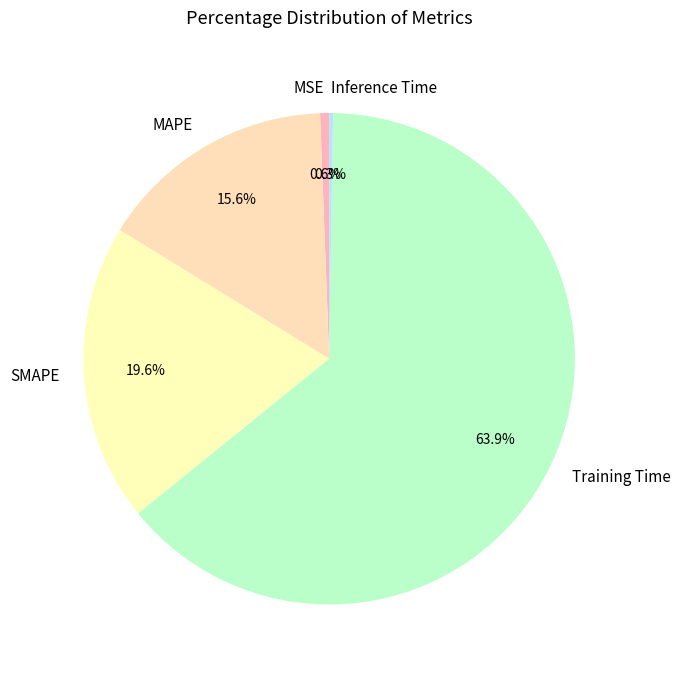

What percentage is the MAPE slice, to the nearest percent?

16%